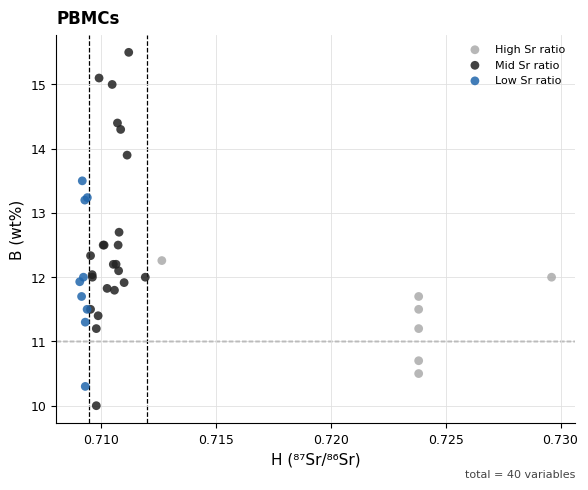

Which series contains the highest Y value?

Mid Sr ratio